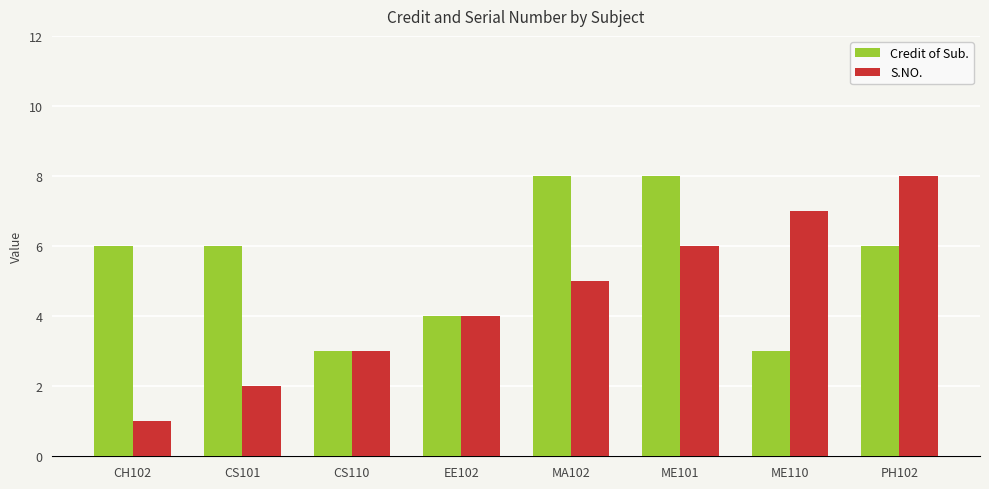

Reading left to right, transcribe all the data shown in this chart.

Credit of Sub.: CH102=6	CS101=6	CS110=3	EE102=4	MA102=8	ME101=8	ME110=3	PH102=6
S.NO.: CH102=1	CS101=2	CS110=3	EE102=4	MA102=5	ME101=6	ME110=7	PH102=8